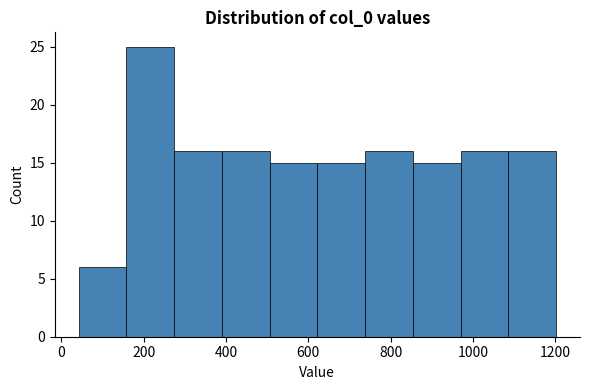

Reading left to right, transcribe this chart: for each bar, give the range it covers on the x-axis and its height. Neither the bar edges nor the heights are printed on the chart, so give them approximately, as read against the axes.

42 to 158: 6
158 to 274: 25
274 to 390: 16
390 to 506: 16
506 to 622: 15
622 to 738: 15
738 to 854: 16
854 to 970: 15
970 to 1086: 16
1086 to 1202: 16